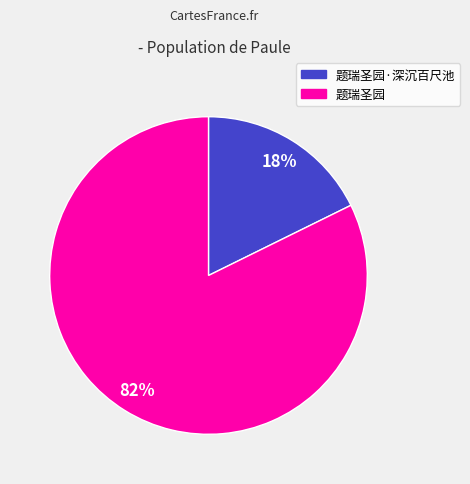

How many slices are in this pie chart?

2